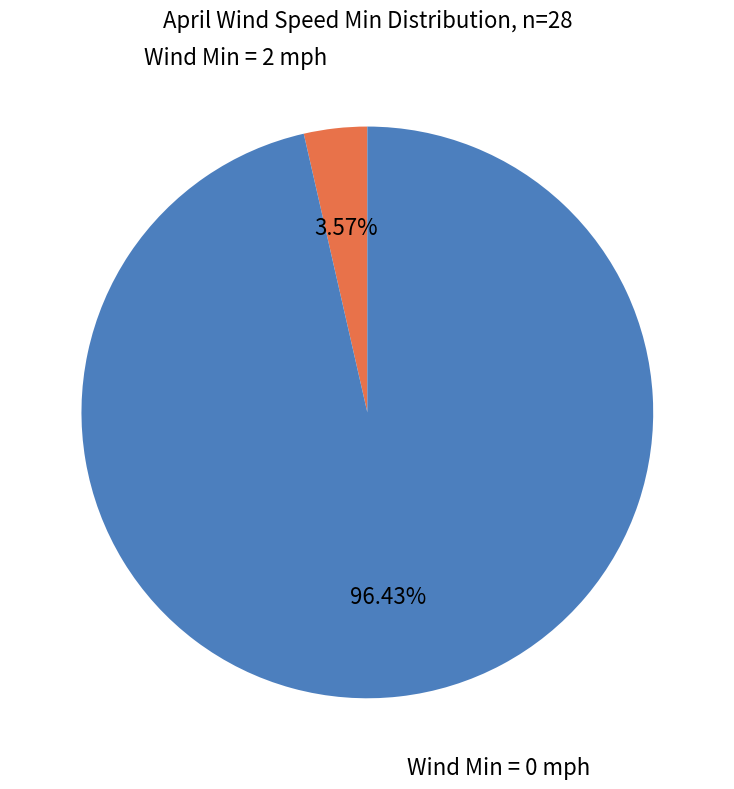

Rank the categories by value from lowest to highest.

Wind Min = 2 mph, Wind Min = 0 mph